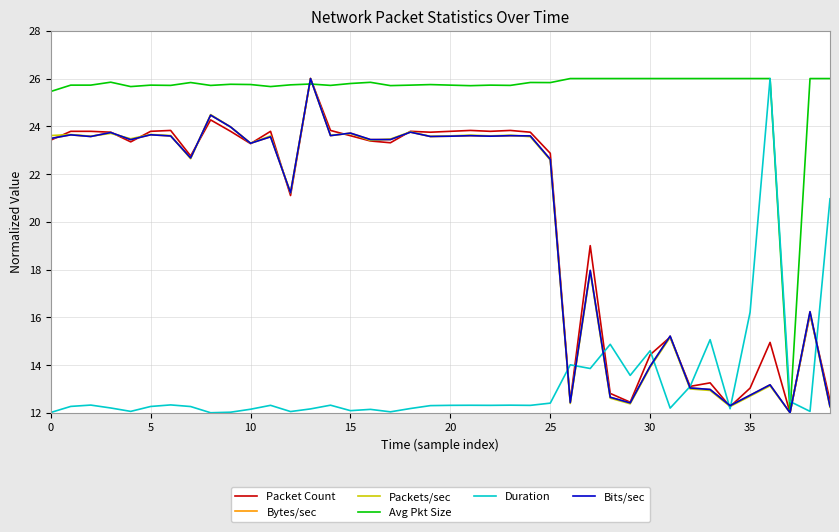

Which series has the largest total across all categories?

Avg Pkt Size